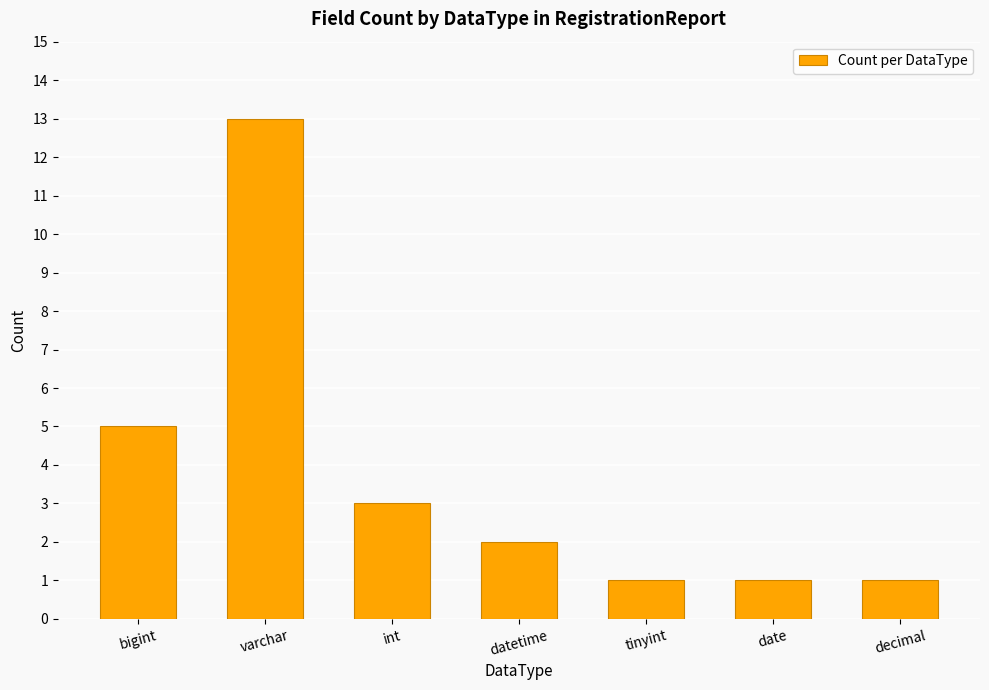

Are the bars grouped side by side (vs. stacked)?

No